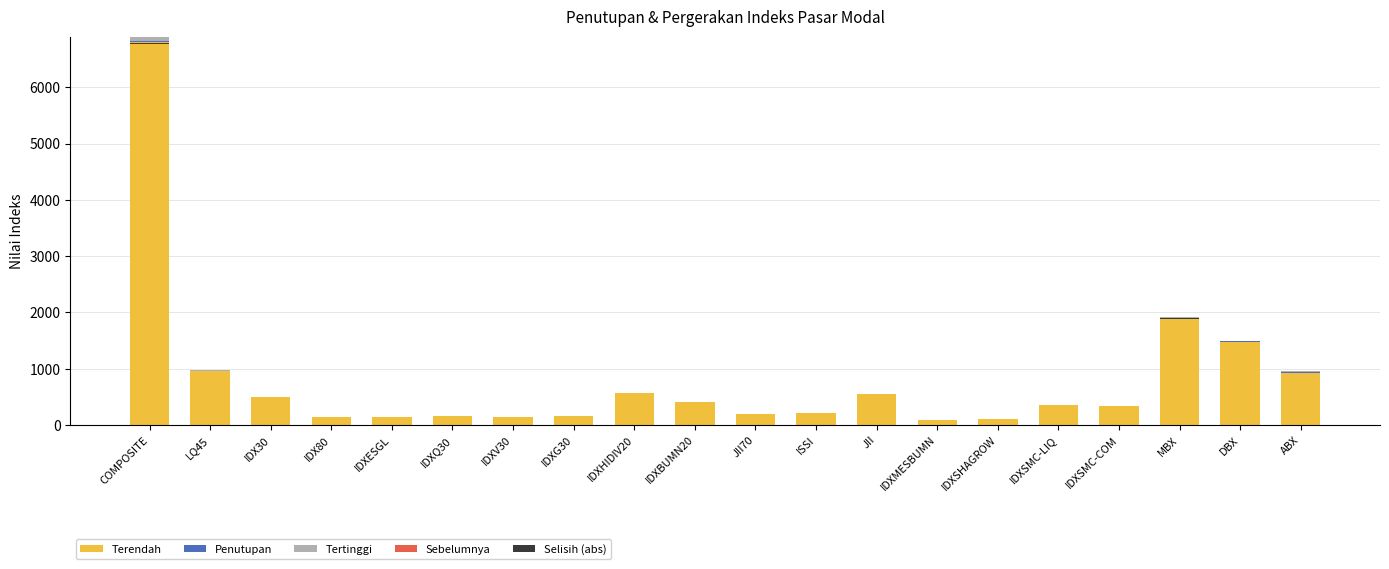

Which category has the highest value in the Selisih (abs) series?

COMPOSITE